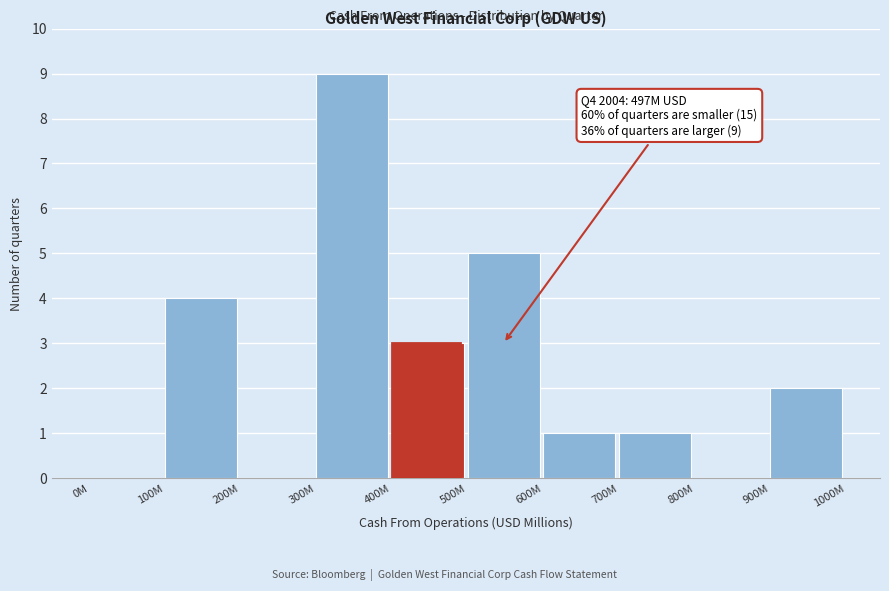

Reading left to right, what are all the values shown in this chart?

0M=0	100M=4	200M=0	300M=9	400M=3	500M=5	600M=1	700M=1	800M=0	900M=2